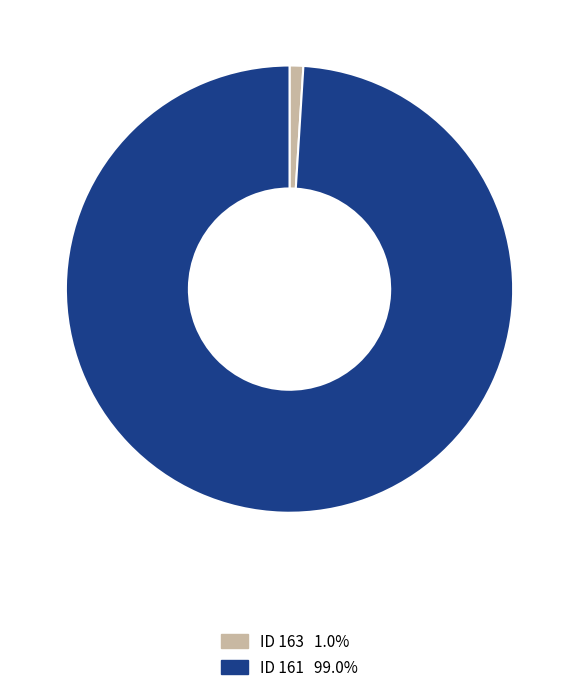

How many slices are in this pie chart?

2